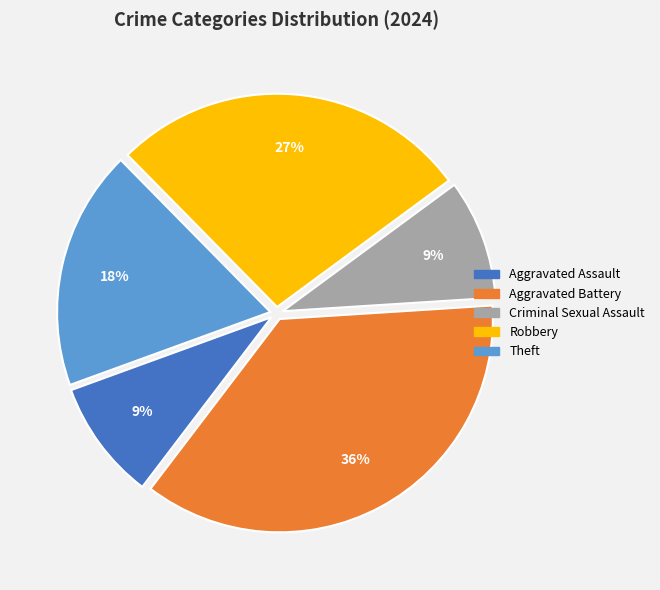

To the nearest percent, what is the average slice percentage?

20%